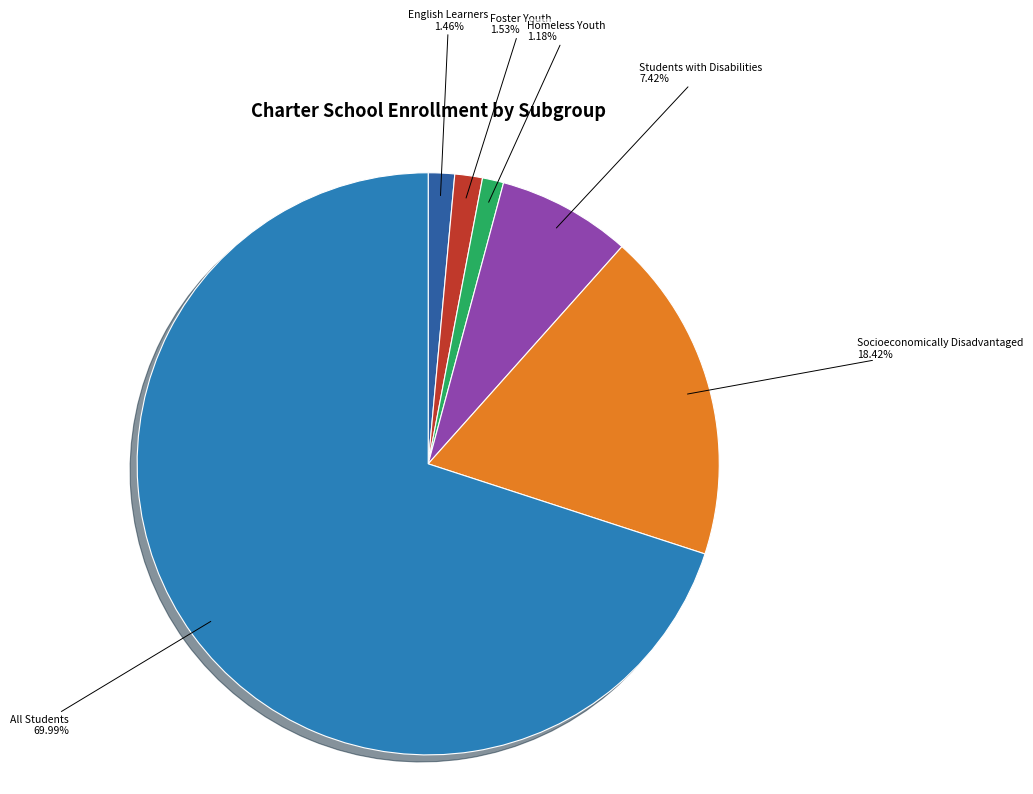

The English Learners slice represents 1% of the pie. True or false?

True